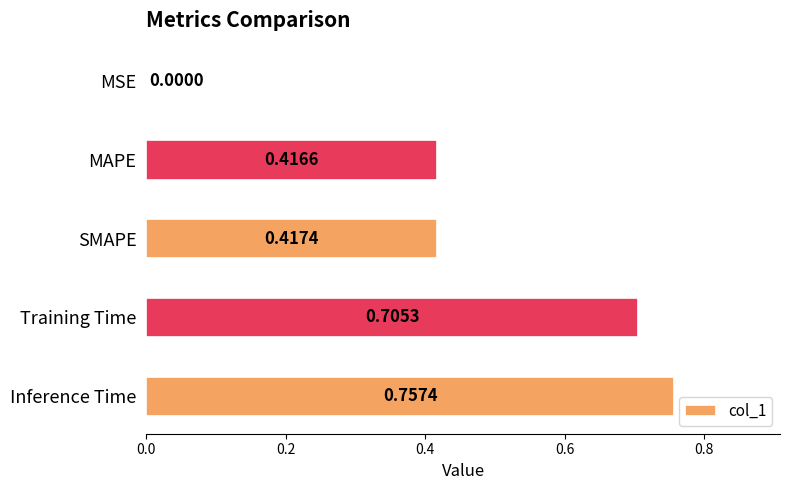

At which category does the chart reach its peak across all series?

Inference Time